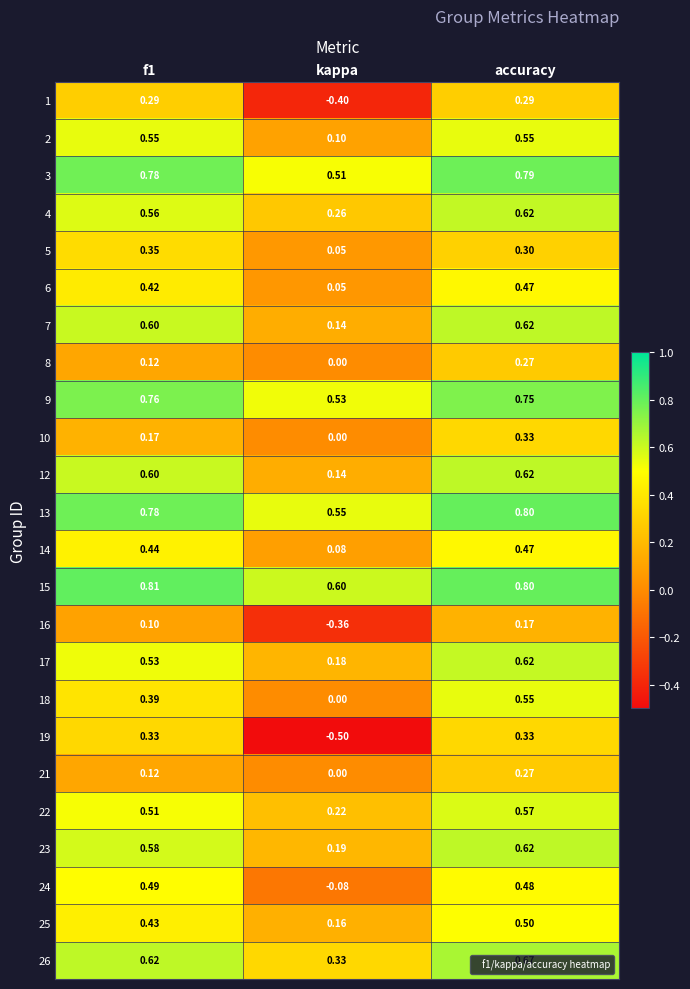

At which category is the sum across all series the highest?

accuracy